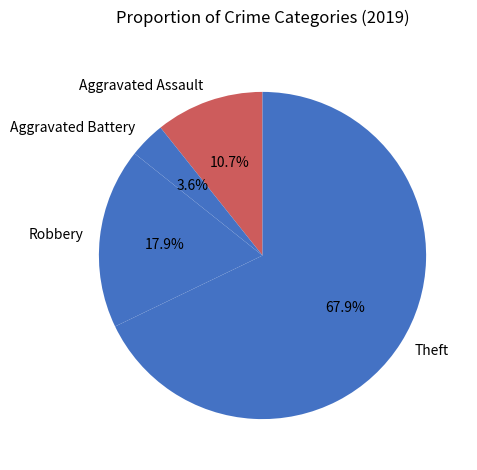

Count the number of slices in the pie.

4